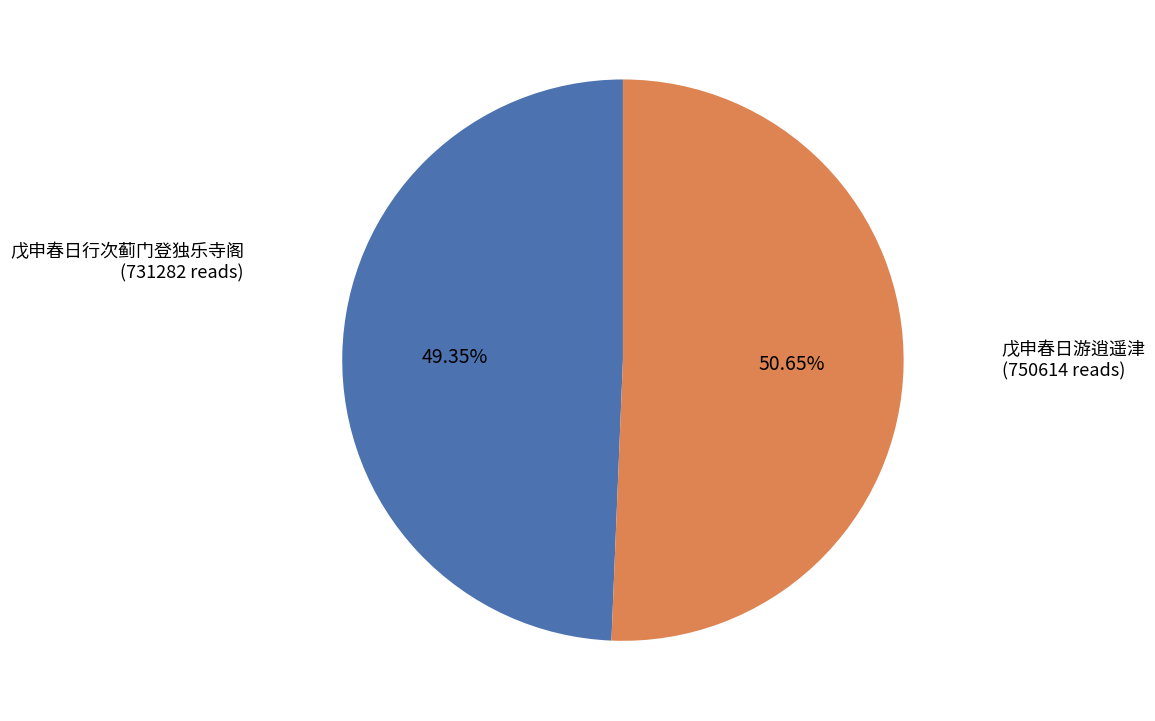

What is the largest slice in the pie chart?

戊申春日游逍遥津